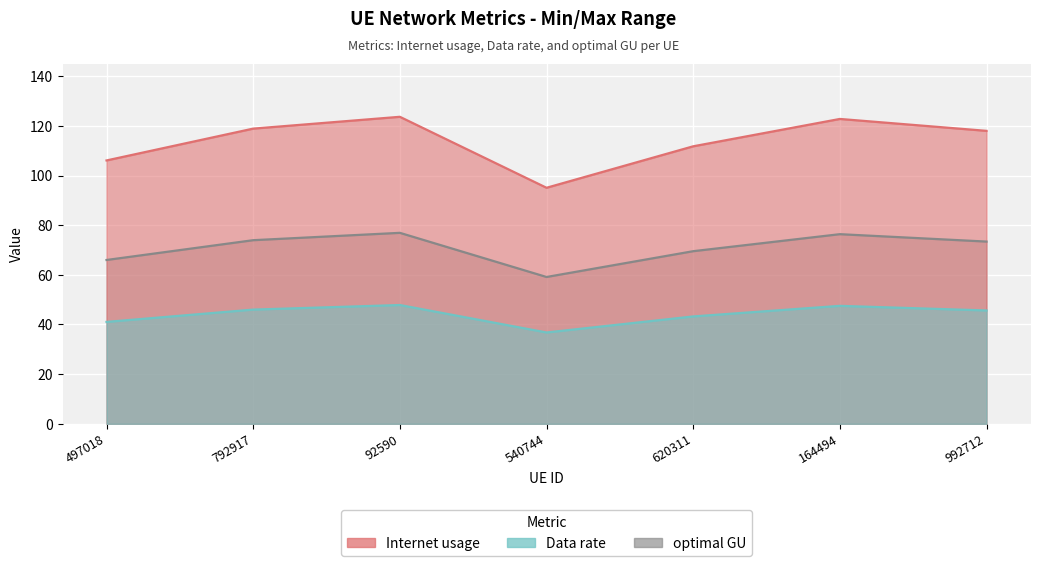

What is the sum of all optimal GU values?

308.1